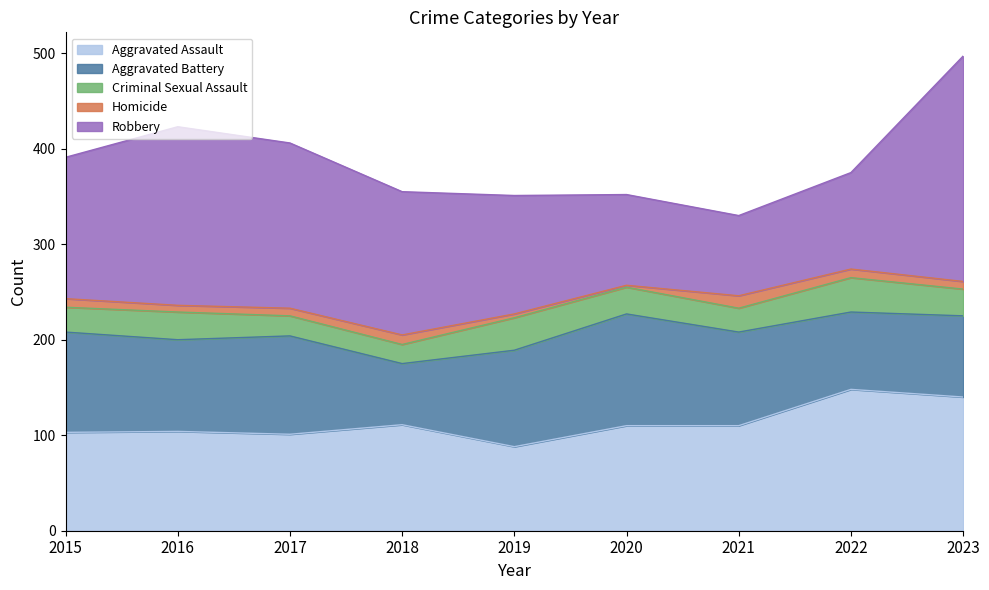

What is the greatest value displayed?

236